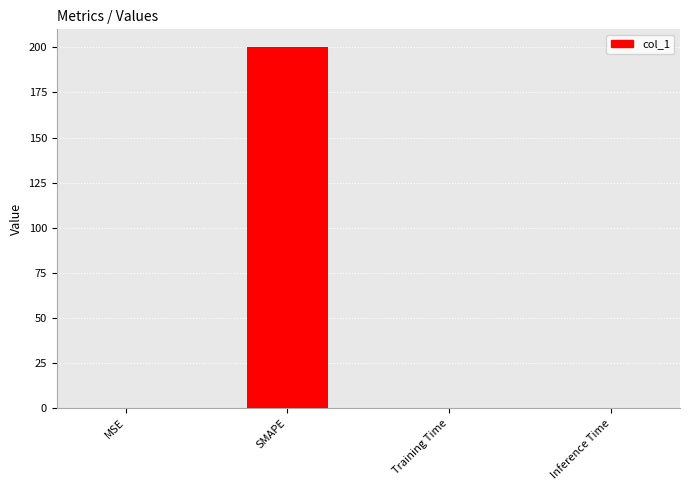

What is the sum of all values?

200.2